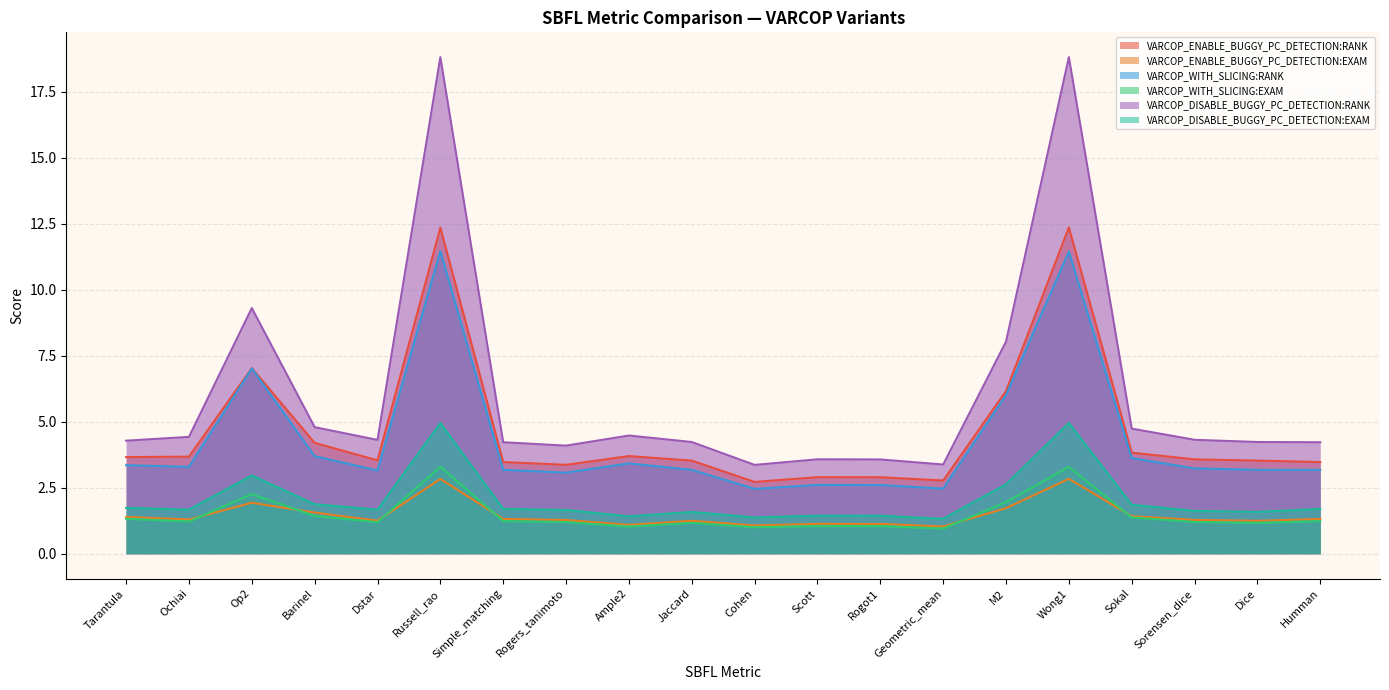

Which series has the largest range (max minus min)?

VARCOP_DISABLE_BUGGY_PC_DETECTION:RANK